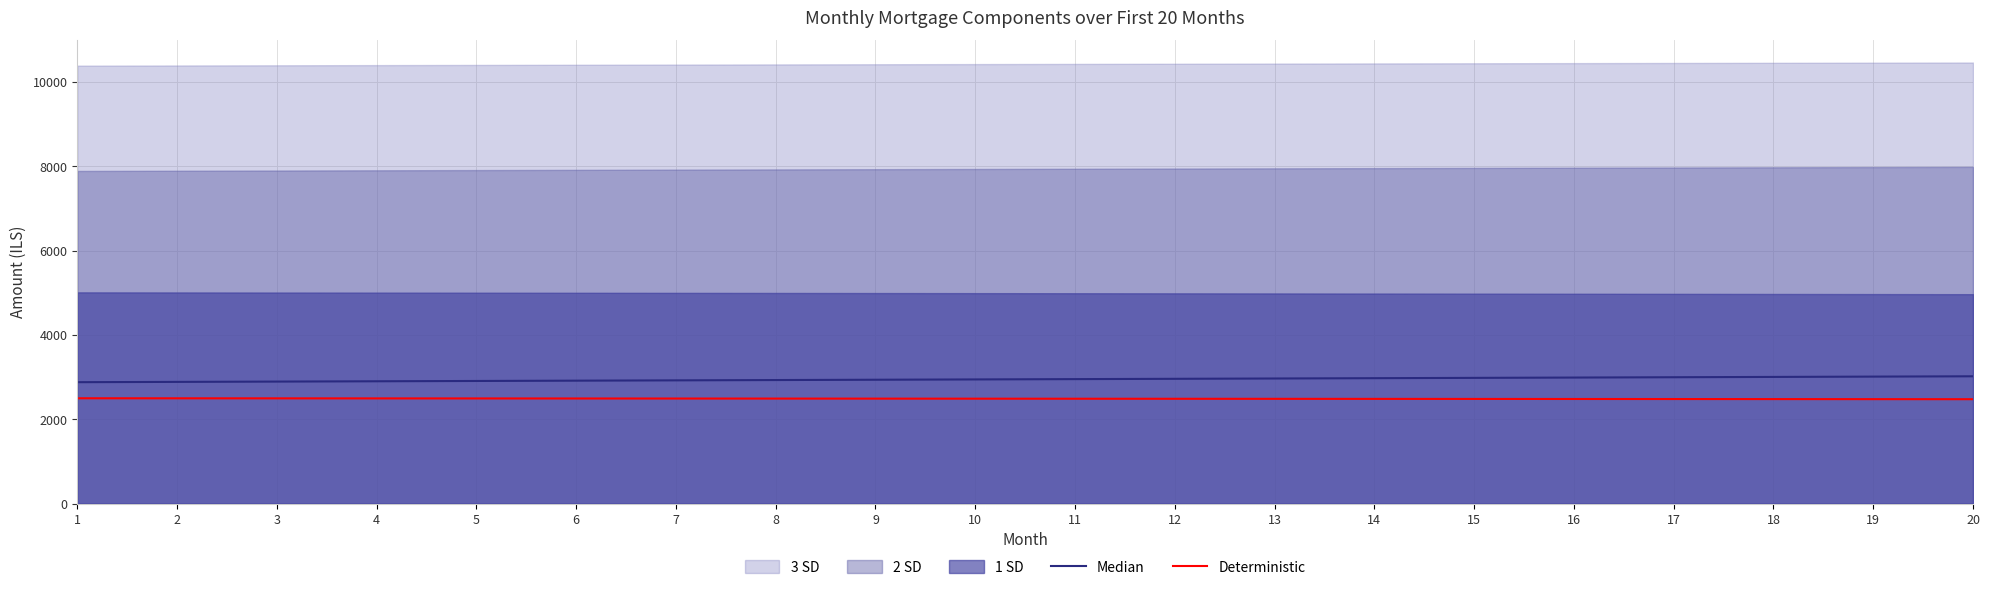

True or false: Deterministic has a value of 1520.7 at 3.

False